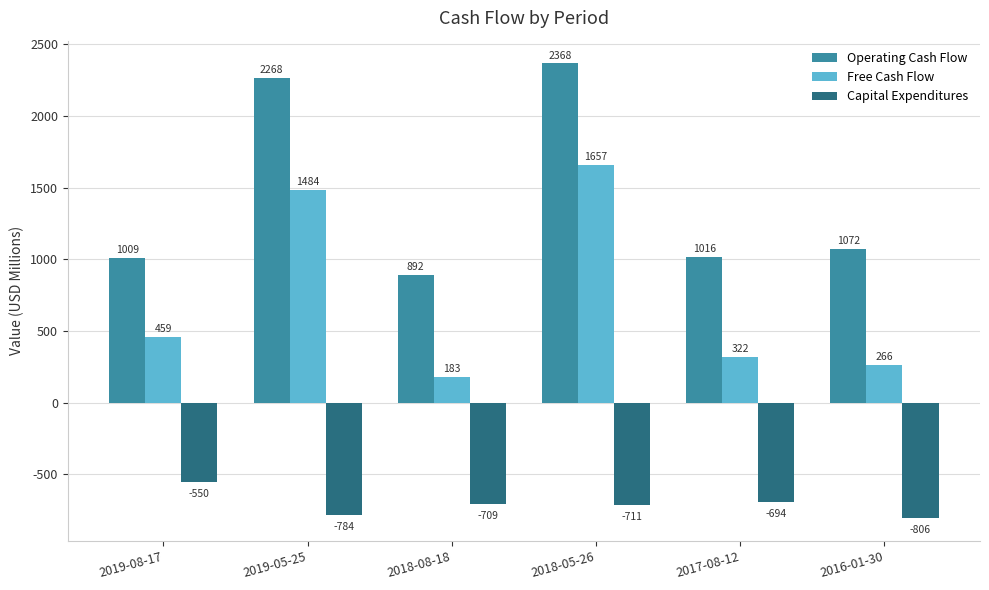

Reading left to right, list all the values displayed in this chart.

Operating Cash Flow: 1009	2268	892	2368	1016	1072
Free Cash Flow: 459	1484	183	1657	322	266
Capital Expenditures: -550	-784	-709	-711	-694	-806